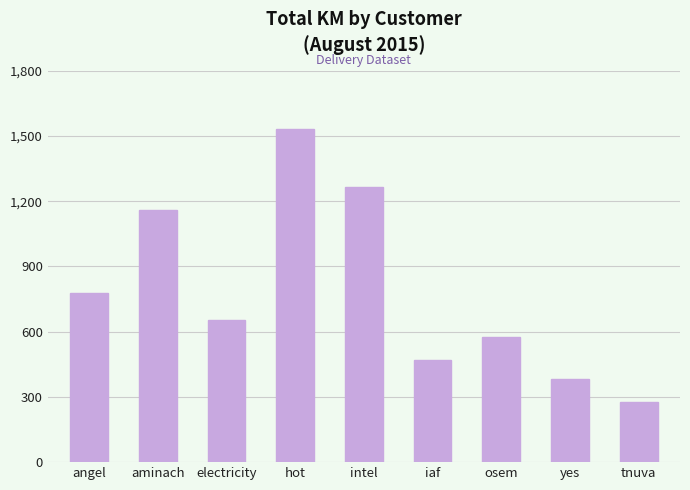

At which label does the data first exceed 651?

angel